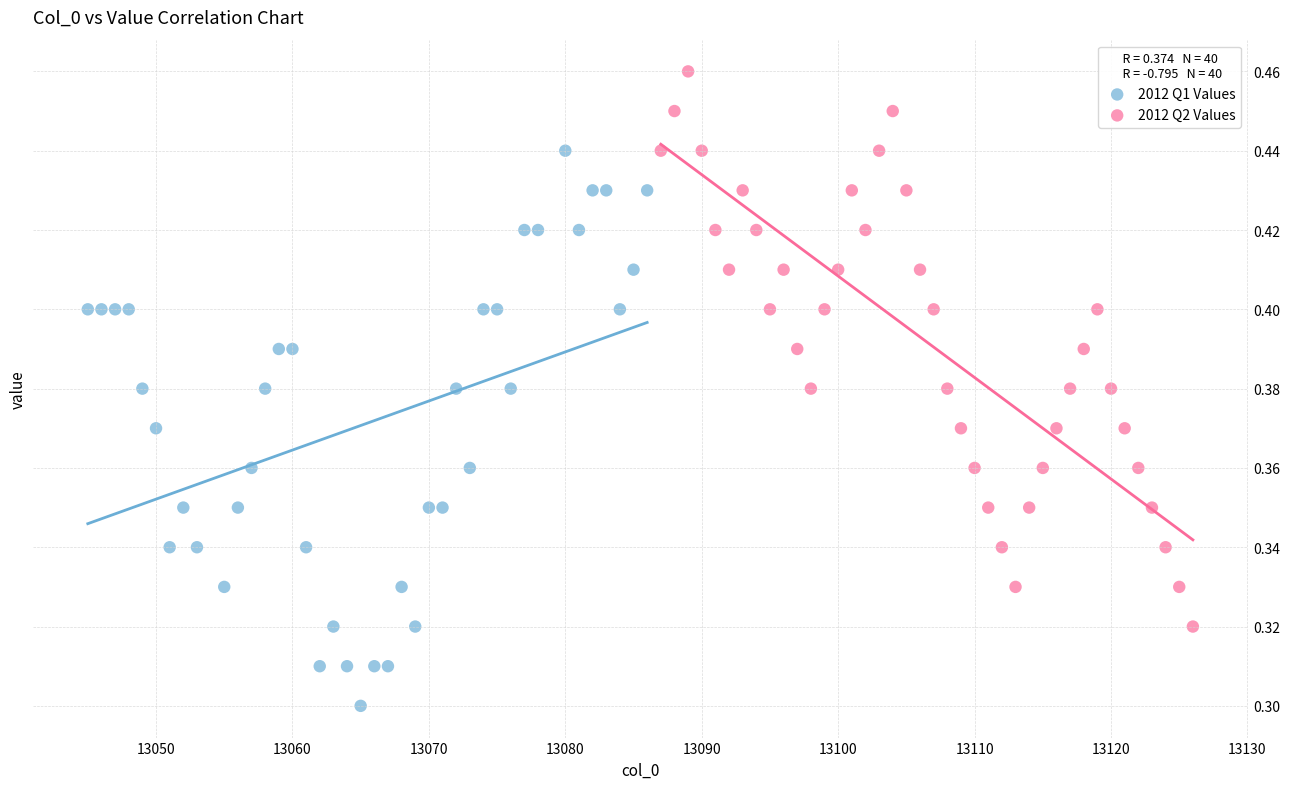

What are all the series names shown in the legend?

2012 Q1 Values, 2012 Q2 Values